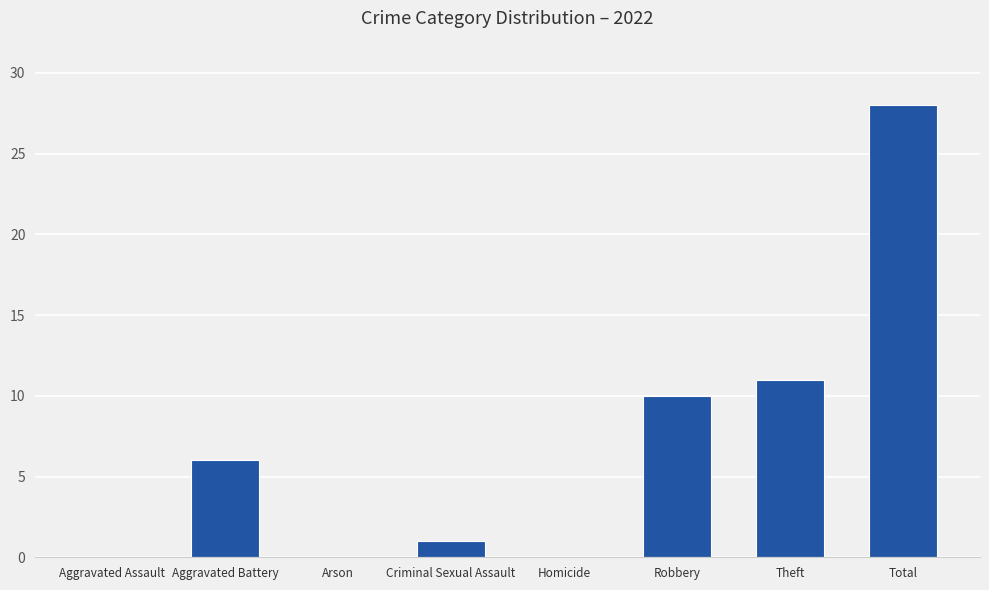

The chart shows a value of 0 at Homicide. True or false?

True